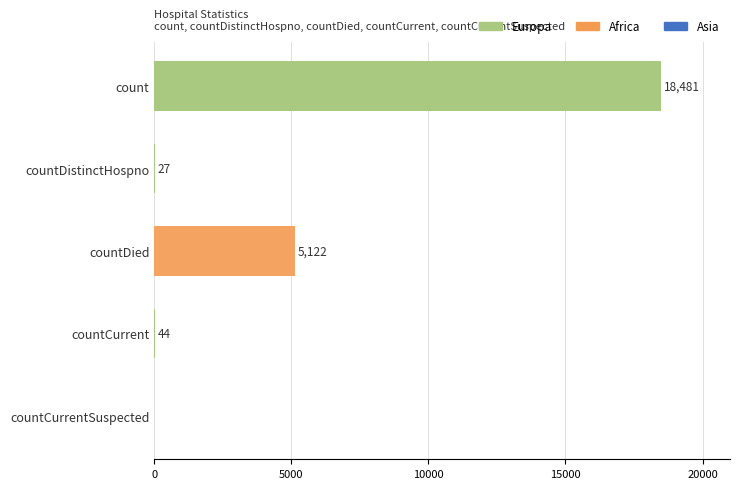

The value at countDied is 2770. True or false?

False